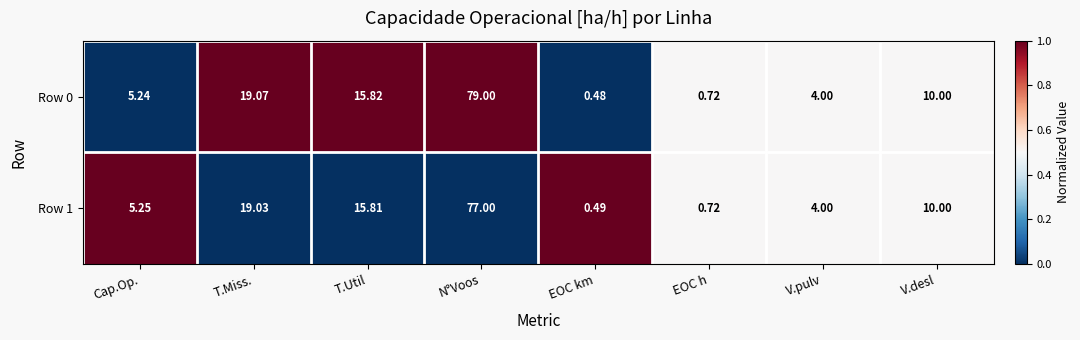

At which label is Row 1 closest to 38?

T.Miss.